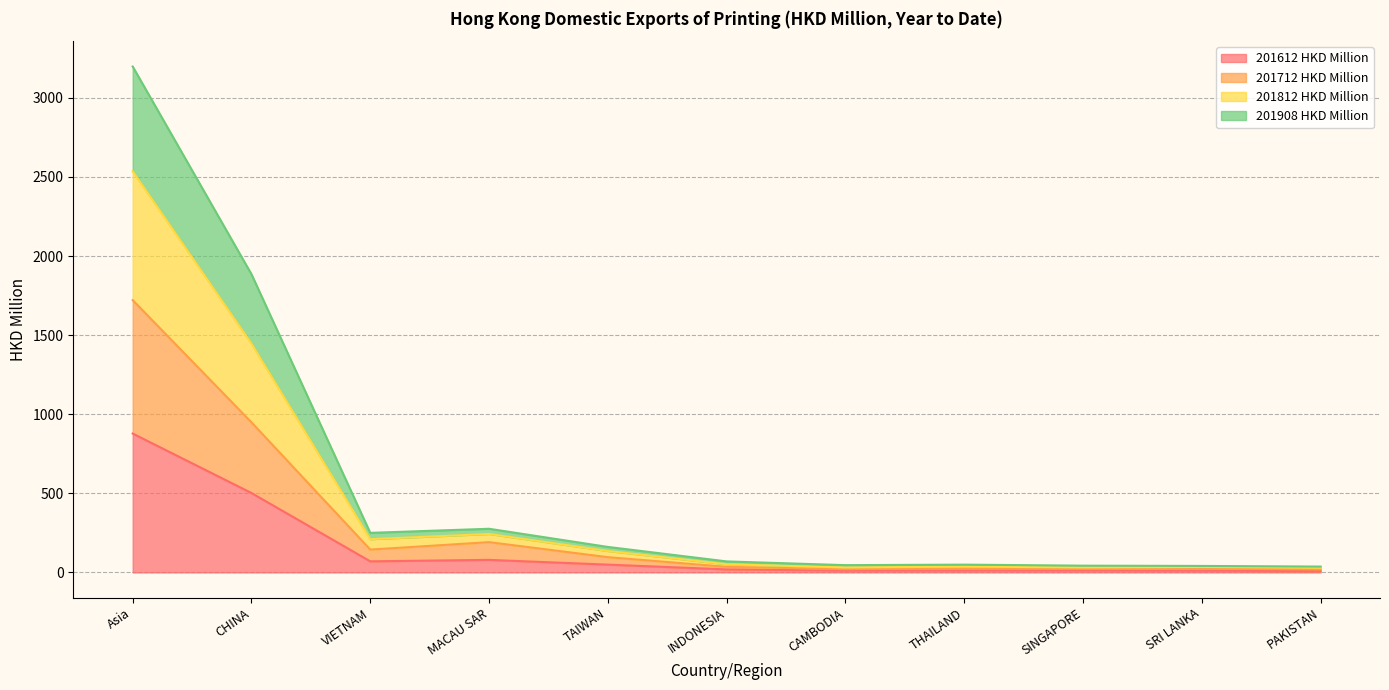

What is the highest value of the 201612 HKD Million series?

877.8